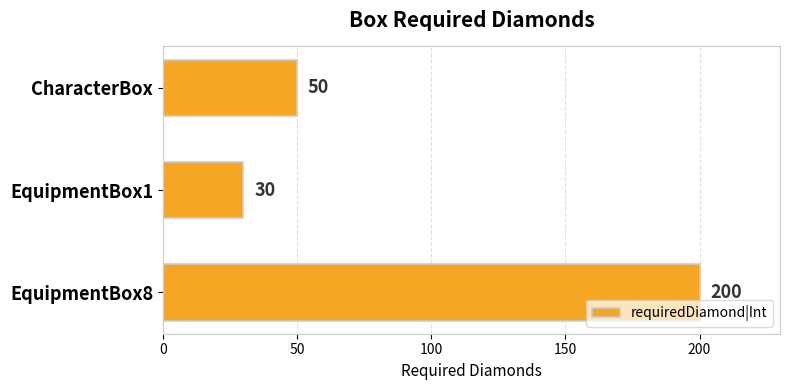

Reading top to bottom, list all the values displayed in this chart.

50	30	200